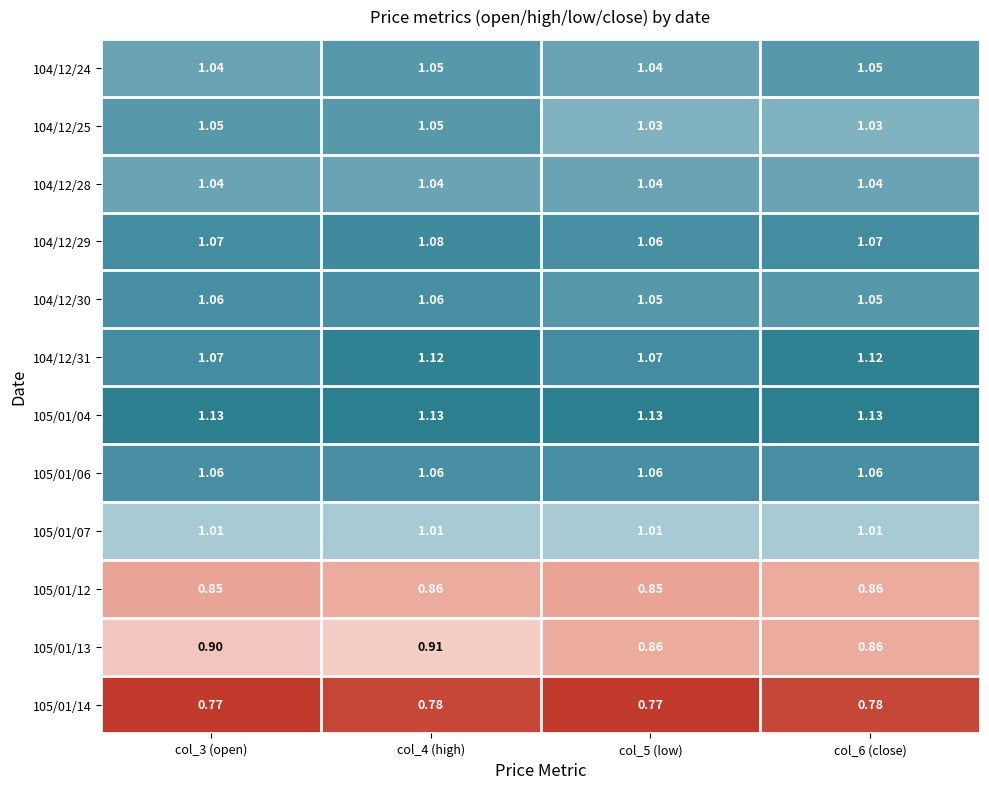

Is the value of 105/01/04 at col_5 (low) greater than the value of 104/12/28 at col_5 (low)?

Yes